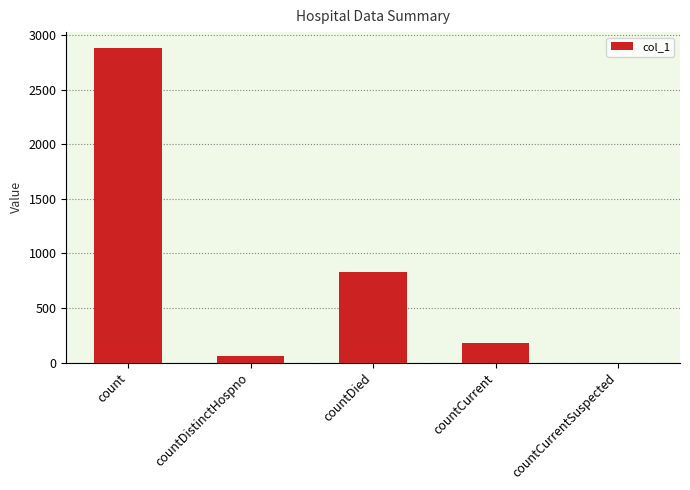

How many positive values are there?

4